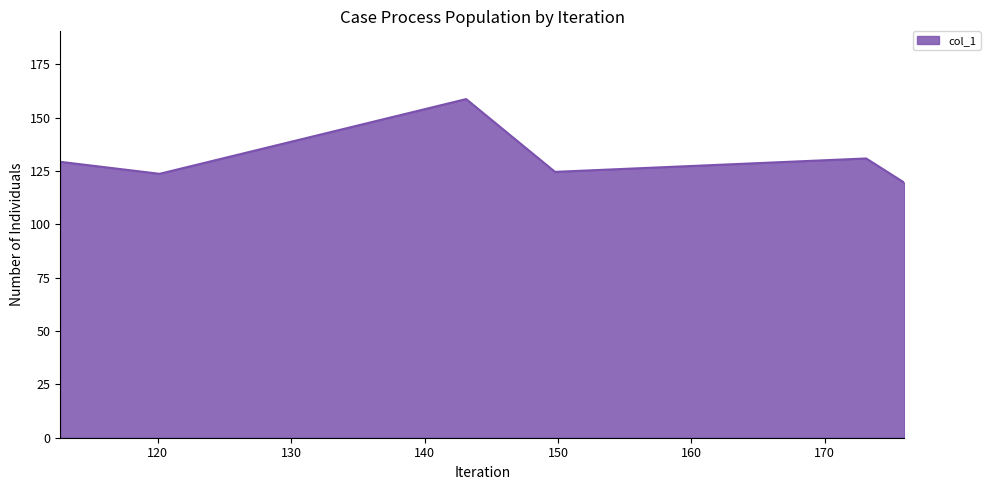

What is the minimum value shown in the chart?

119.5